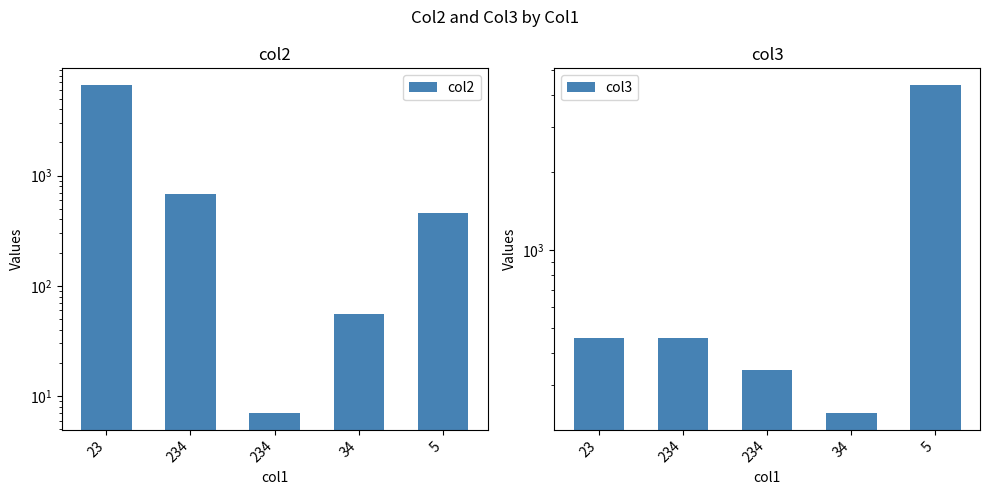

Reading left to right, what are all the values shown in this chart?

col2: 6678	678	7	56	456
col3: 456	456	345	234	4365